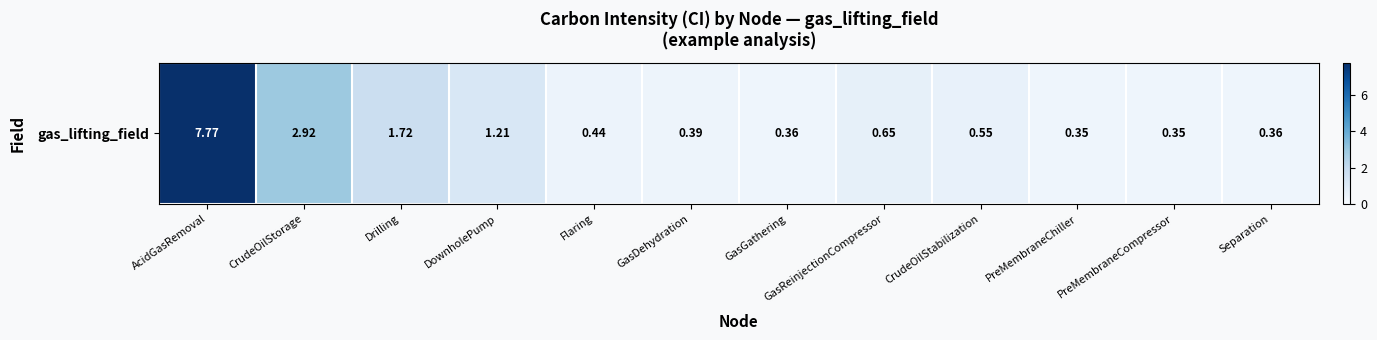

Read the value at AcidGasRemoval.

7.8